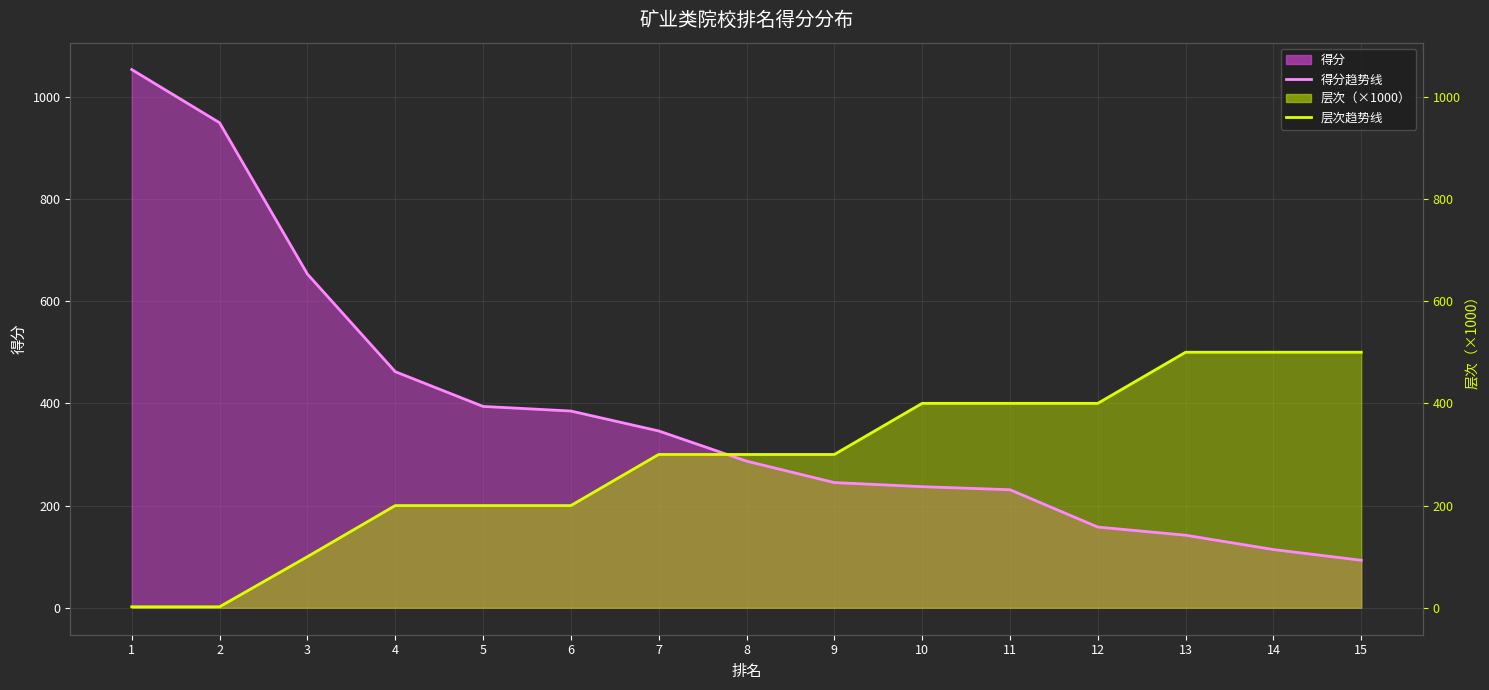

Where is 得分趋势线 nearest to the value 573?

3